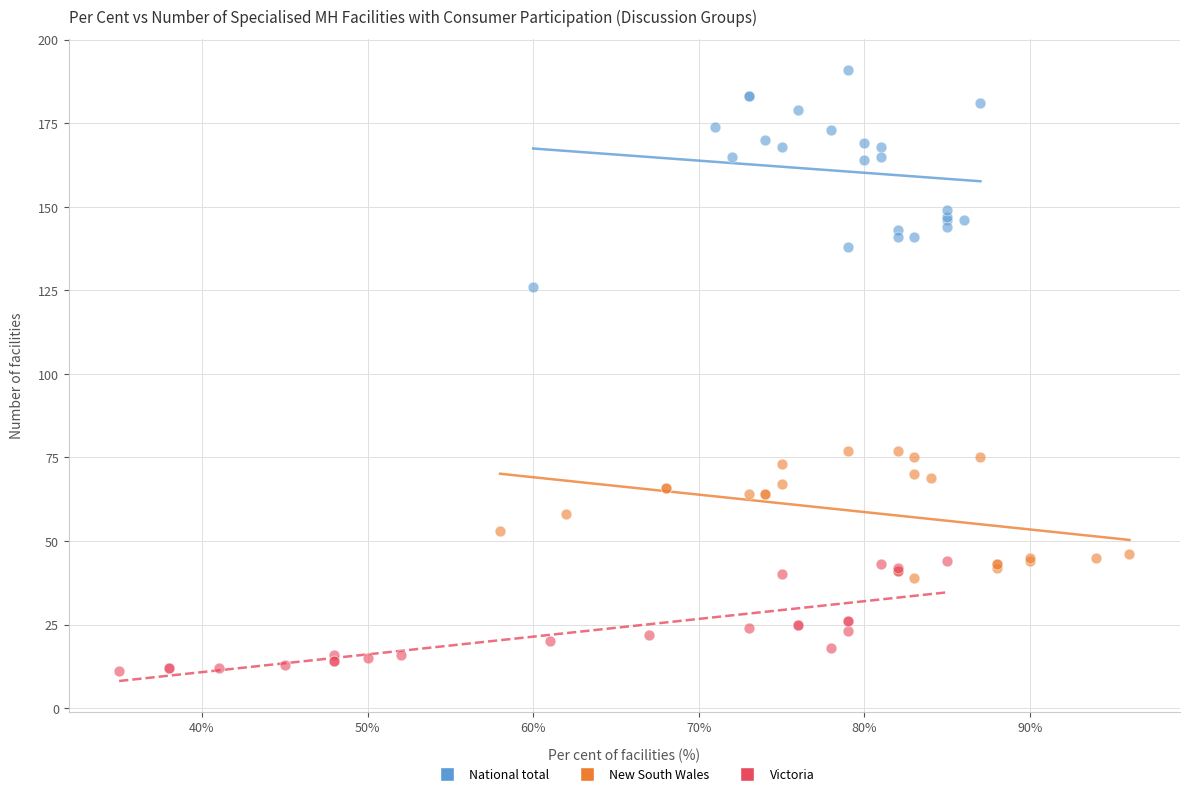

Which series has the widest spread of Y values?

National total